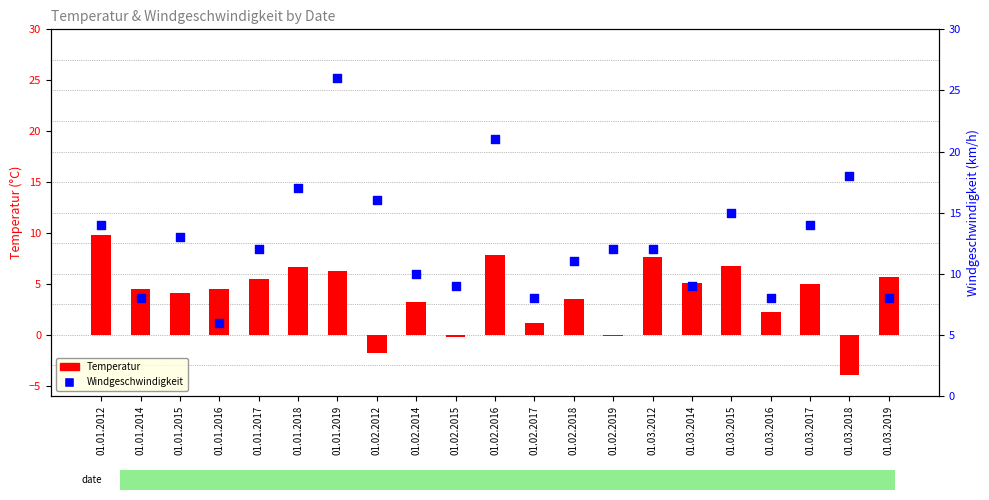

Which series has the widest spread of Y values?

Windgeschwindigkeit